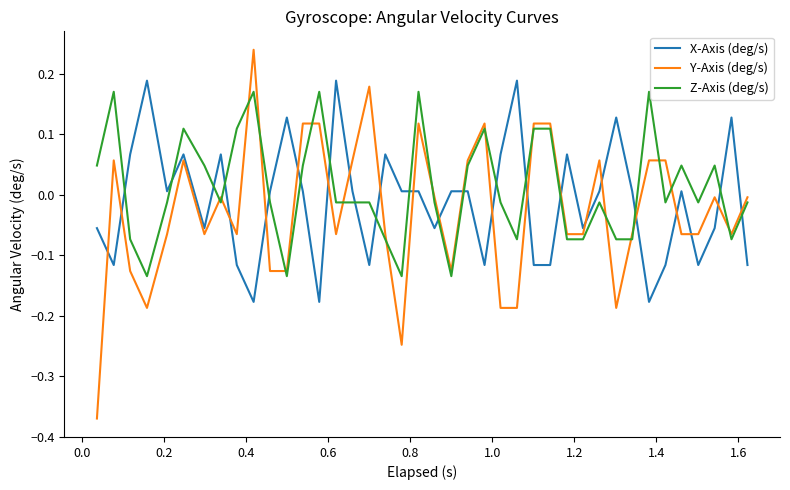

True or false: X-Axis (deg/s) and Y-Axis (deg/s) intersect in this chart.

True